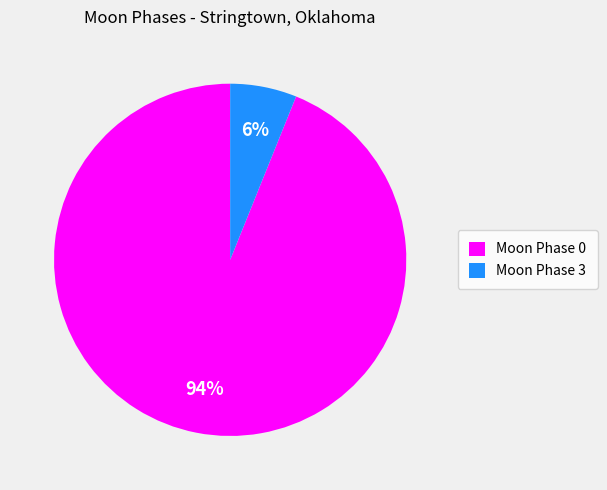

True or false: Moon Phase 0 accounts for 82% of the total.

False